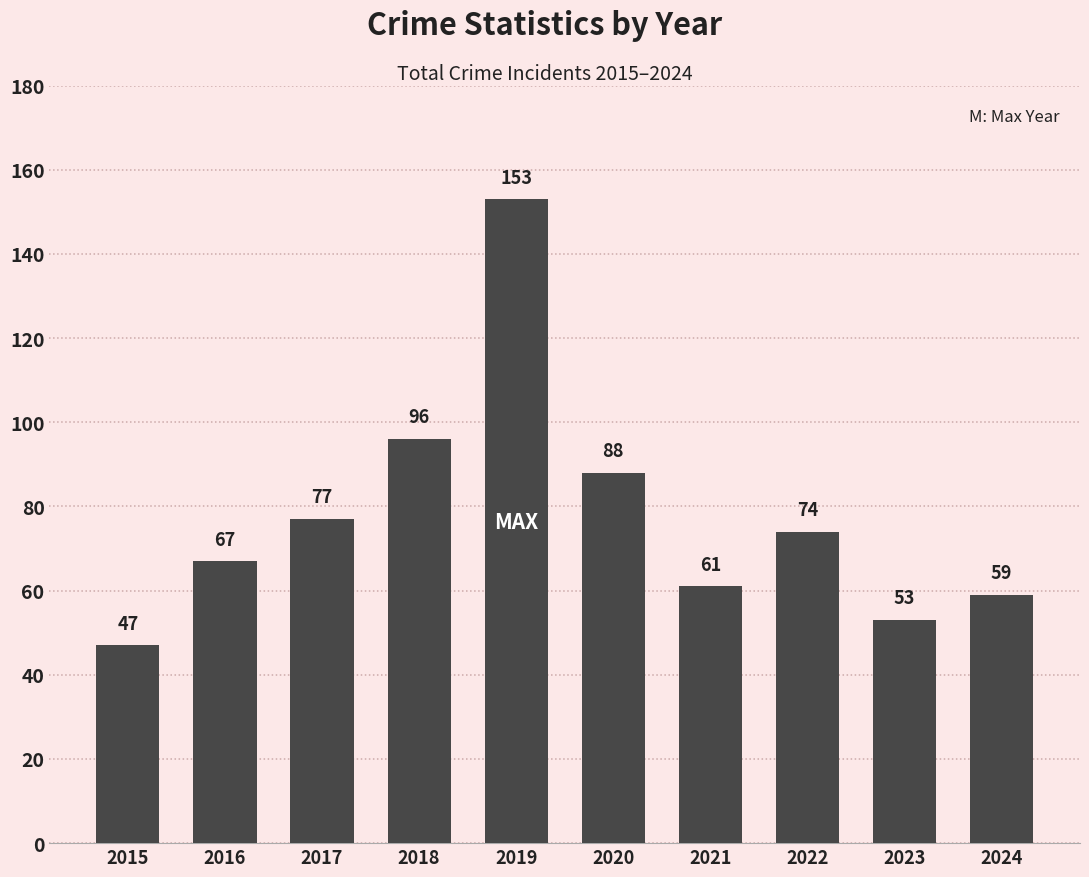

Reading left to right, extract all data points from this chart.

47	67	77	96	153	88	61	74	53	59